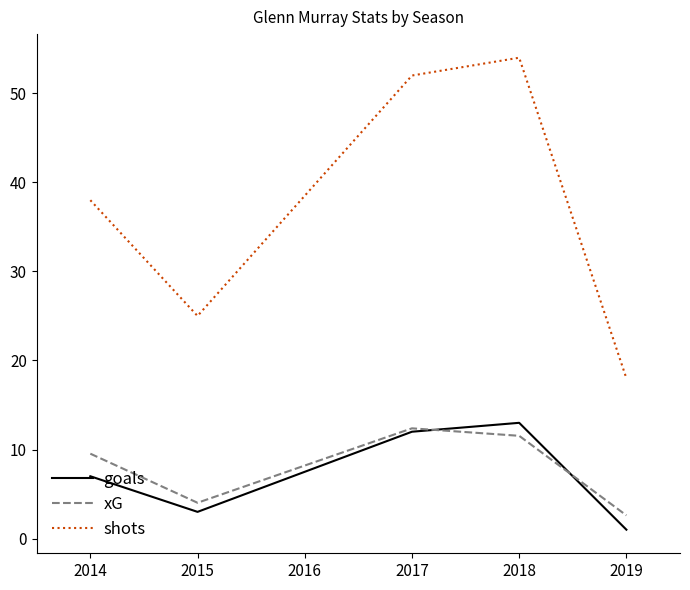

At which category is the sum across all series the highest?

2018